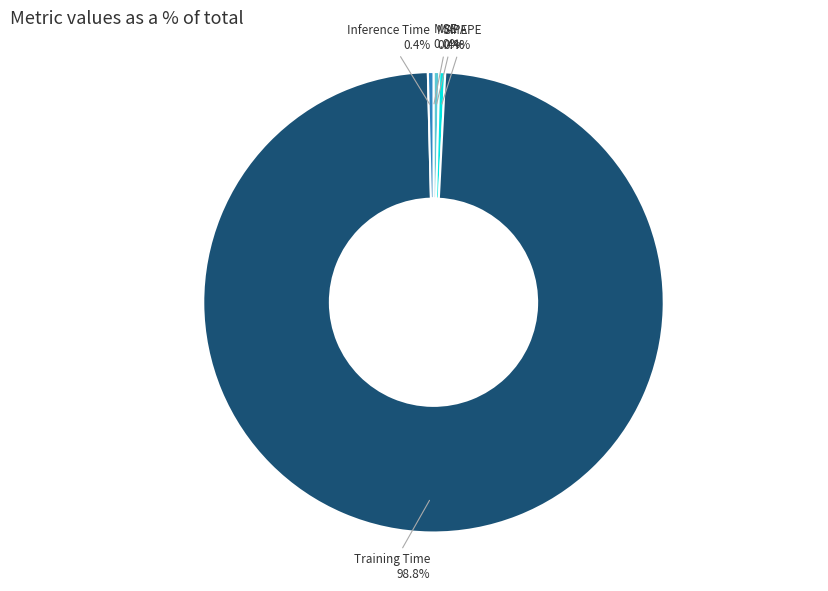

Which category has the biggest portion of the pie?

Training Time